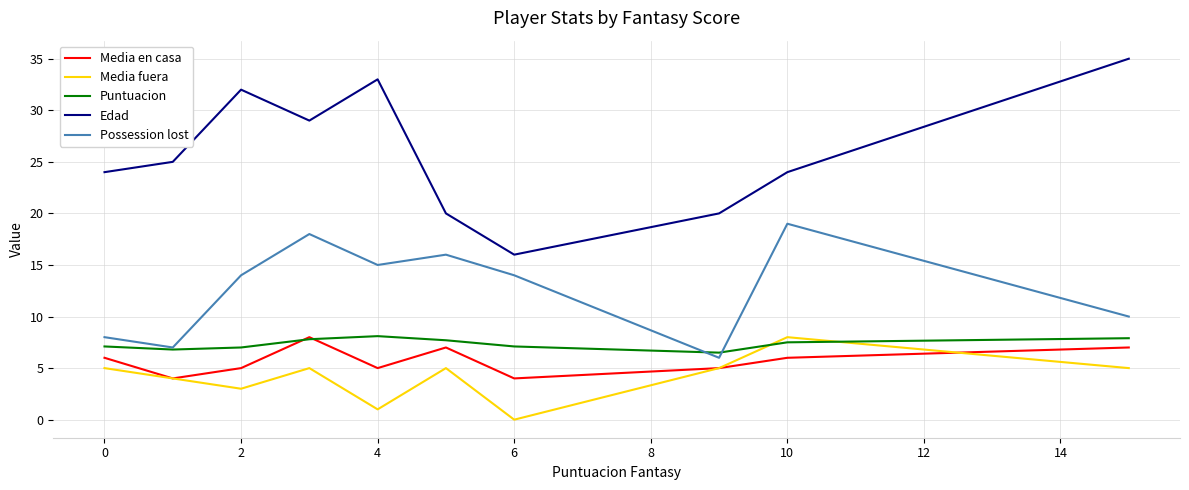

True or false: Edad and Possession lost intersect in this chart.

False